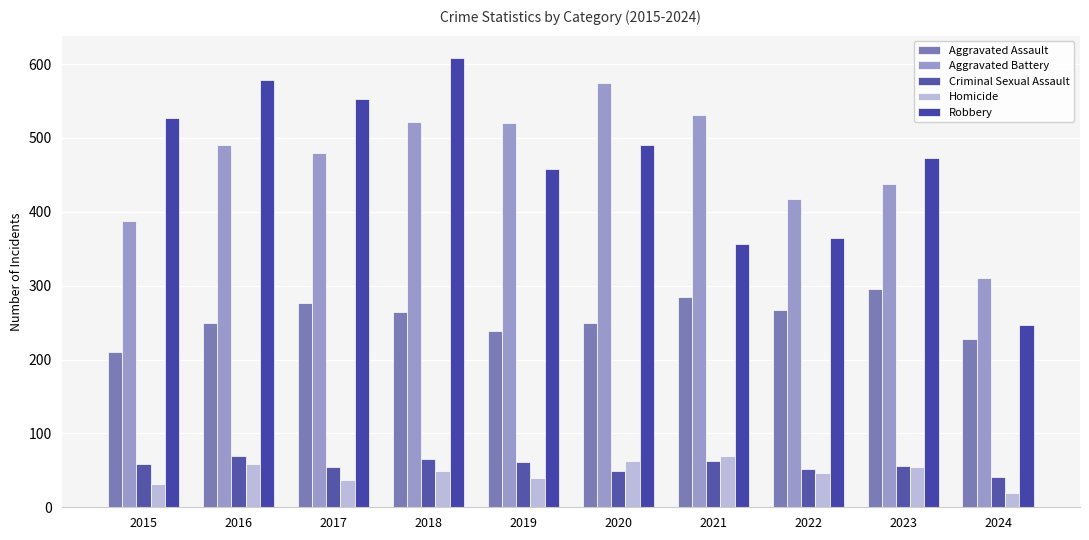

How many bars are there in each group?

5